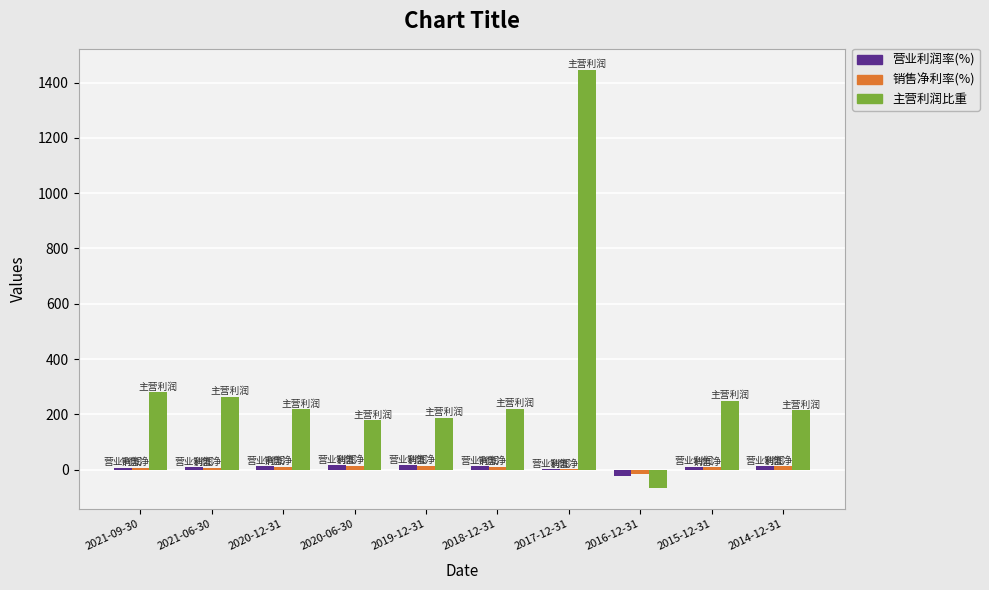

How many values in the 销售净利率(%) series exceed 10?

5